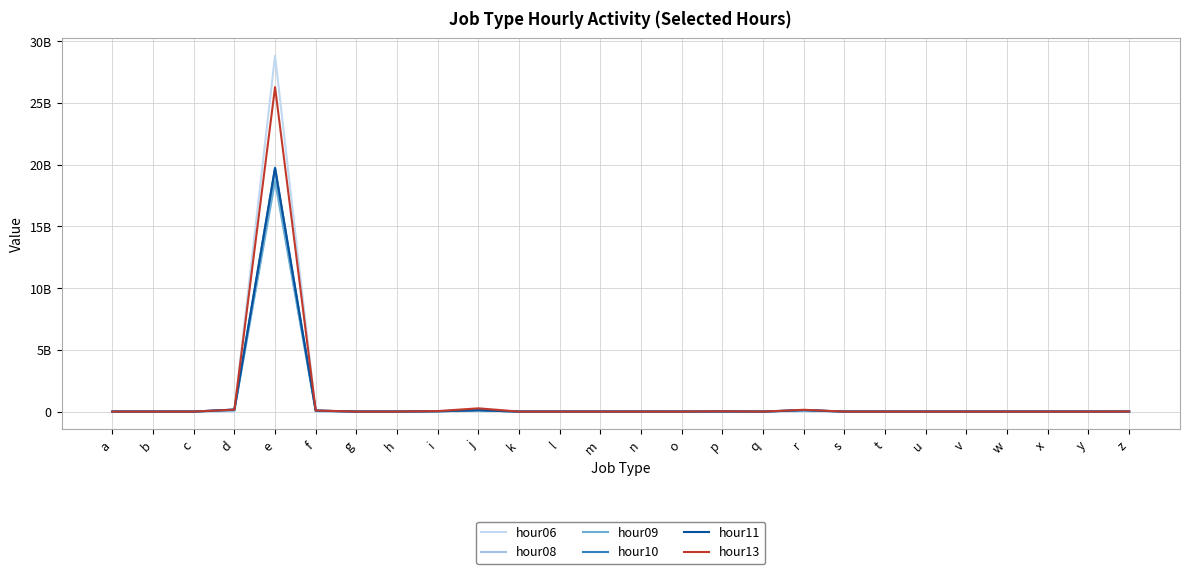

At q, list the series in order from largest to smallest.

hour06, hour08, hour09, hour10, hour11, hour13